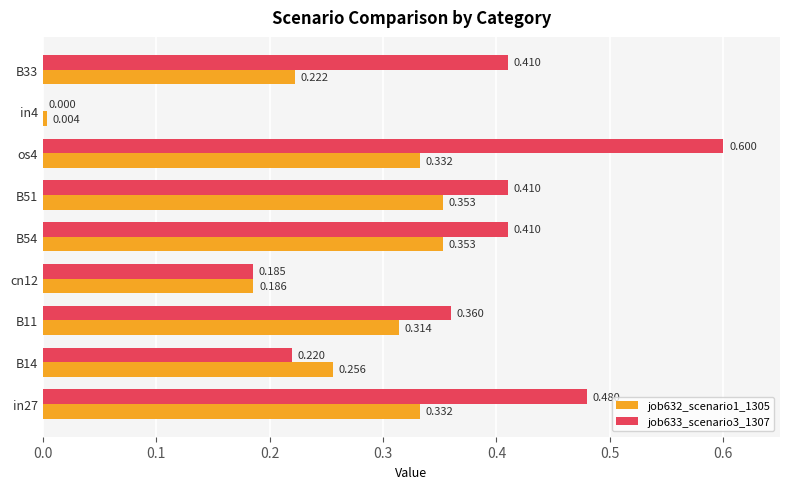

Is the value of job632_scenario1_1305 at cn12 greater than the value of job633_scenario3_1307 at B14?

No